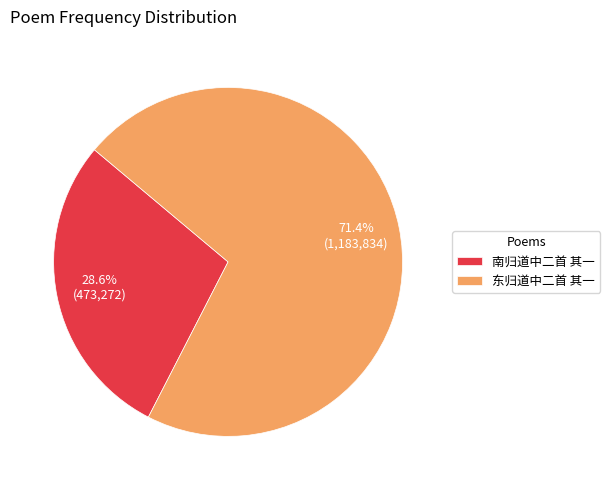

The 南归道中二首 其一 slice represents 23% of the pie. True or false?

False